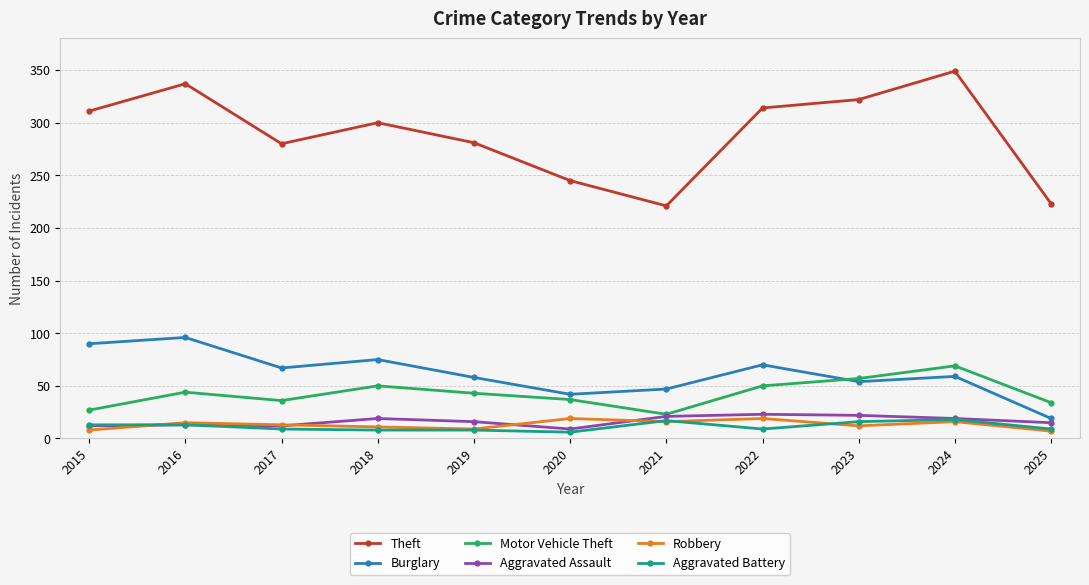

Does the chart display data point markers on the line(s)?

Yes